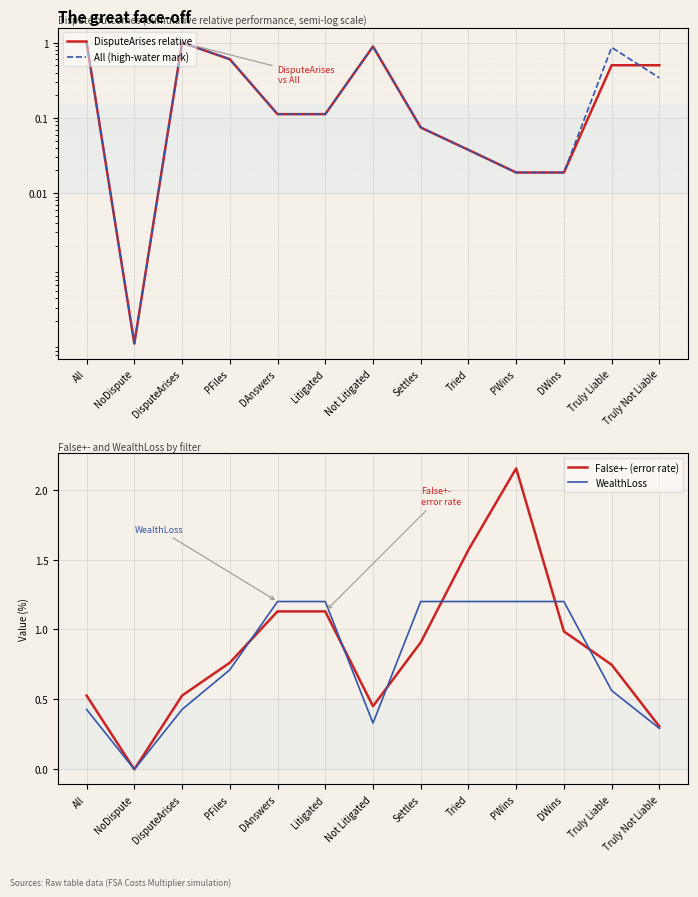

Read the False+- (error rate) value at All.

0.5